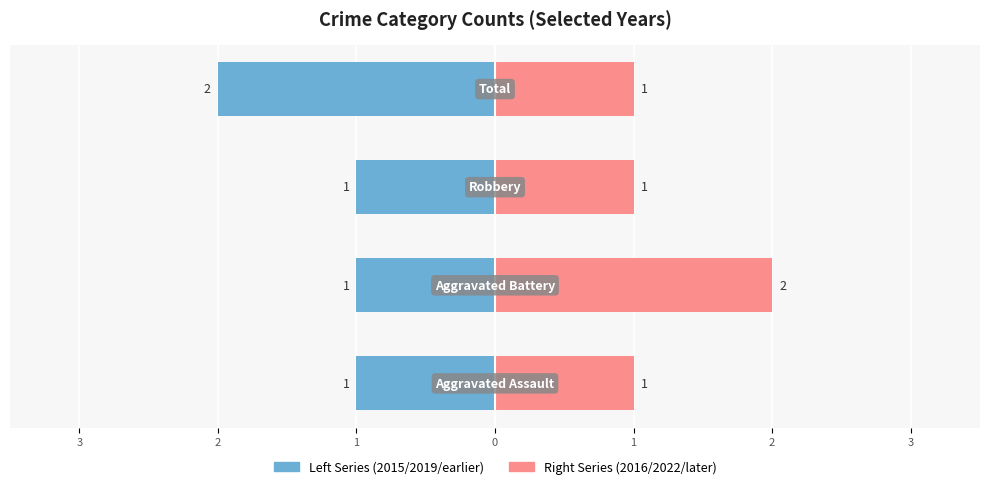

What is the value of the Right Series (e.g. 2016/2022) bar at the 3rd from the left?

1